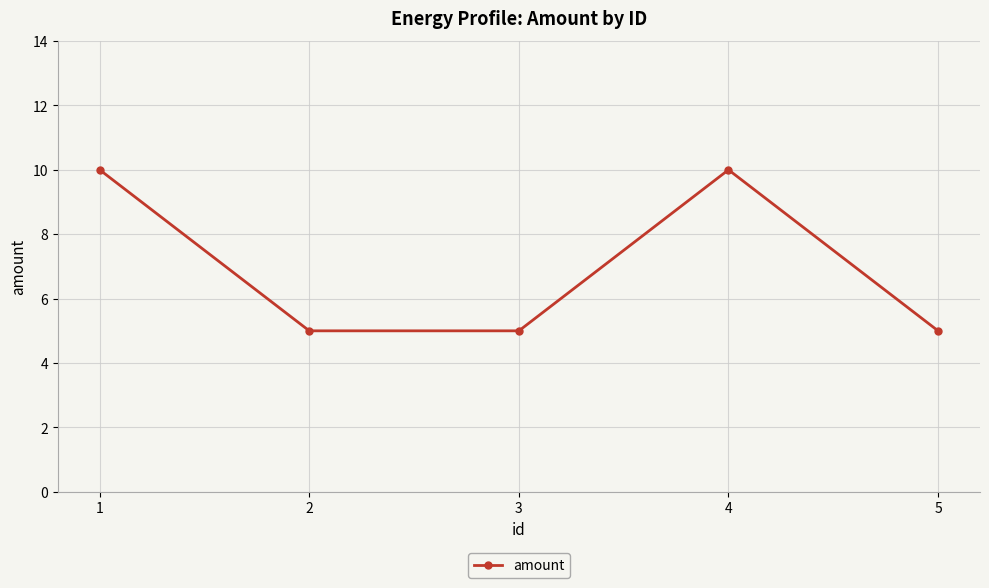

How many lines are shown in the chart?

1